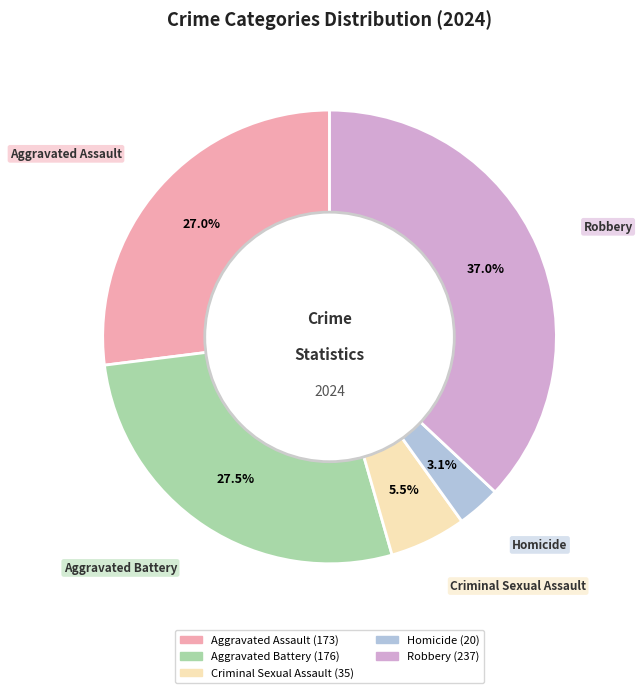

How many slices are in this pie chart?

5